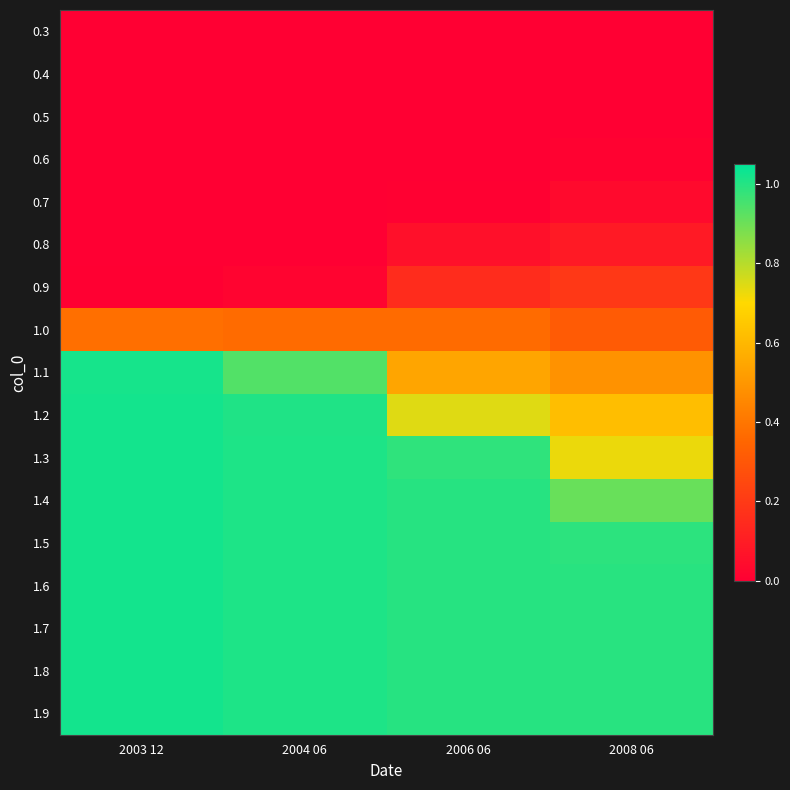

Which label corresponds to the smallest value in the chart?

2003 12